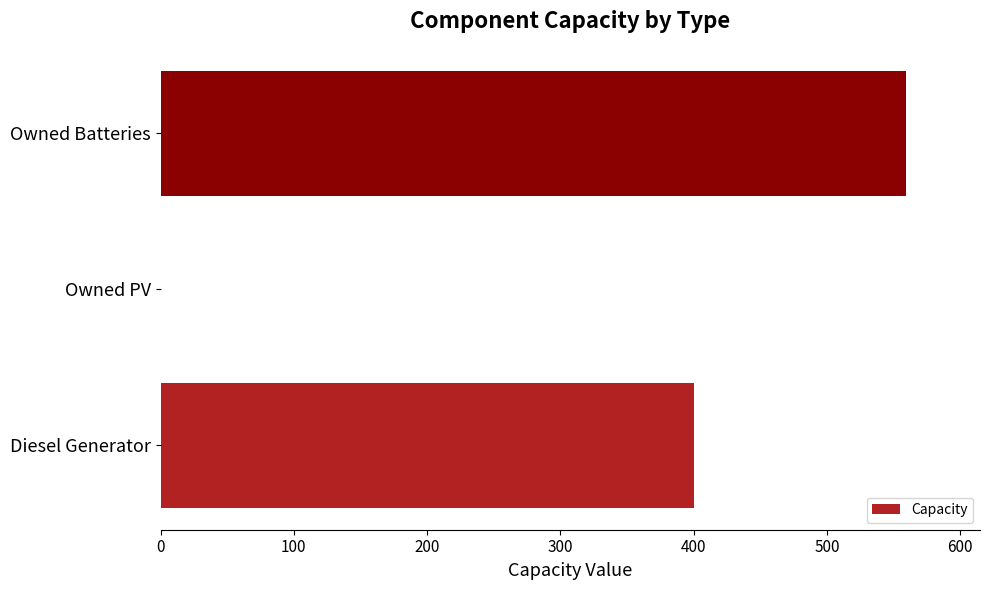

What is the sum of the values at Diesel Generator and Owned Batteries?

959